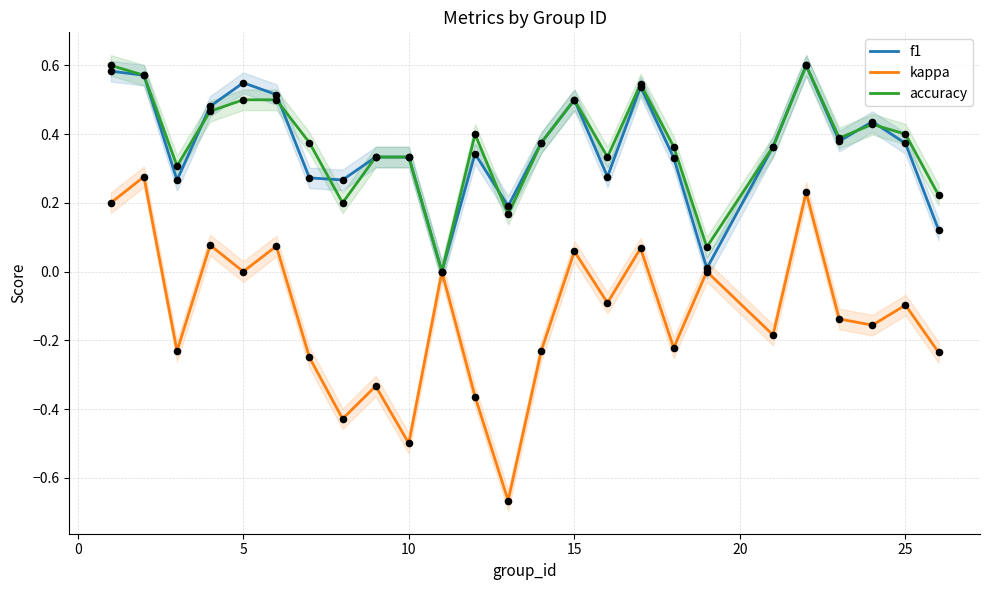

What are all the series names shown in the legend?

f1, kappa, accuracy